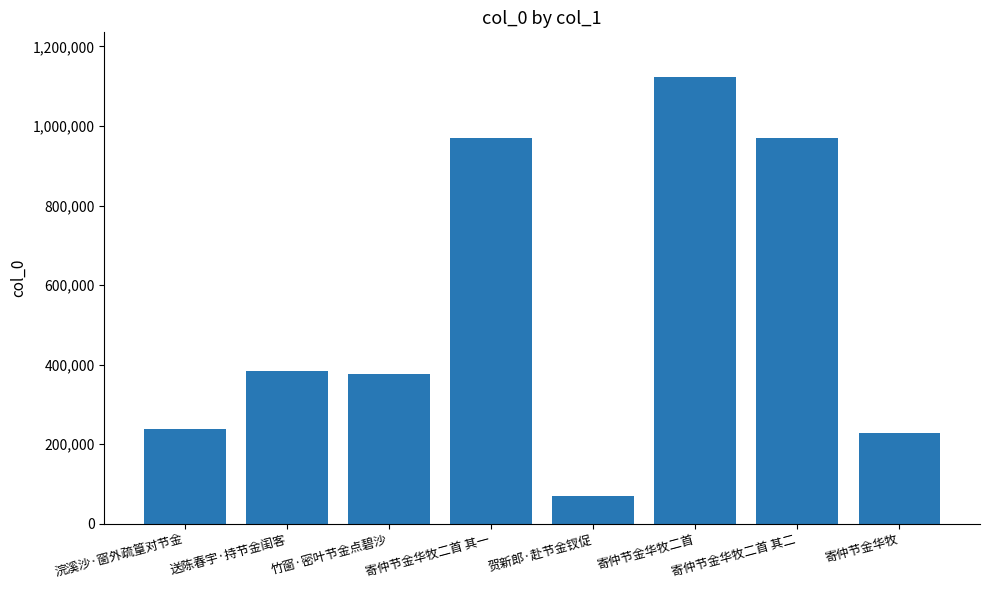

Between 送陈春宇·持节金闺客 and 寄仲节金华牧二首 其二, which is larger?

寄仲节金华牧二首 其二